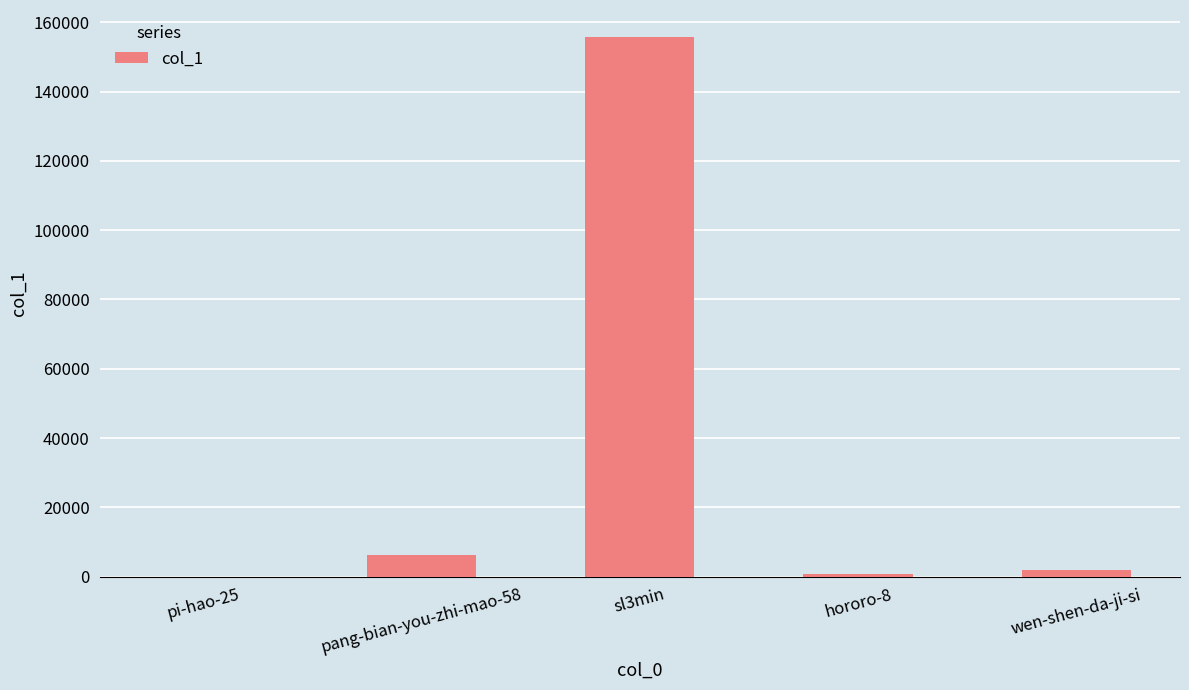

Where does the data first go above 2049?

pang-bian-you-zhi-mao-58